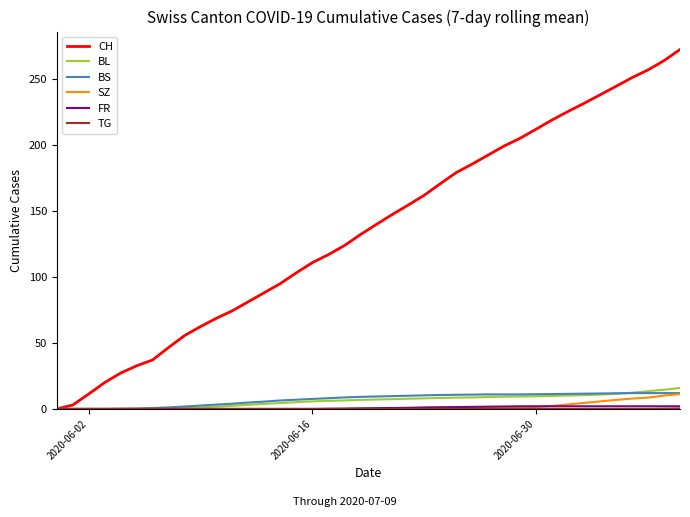

What is the maximum value for CH?

272.1